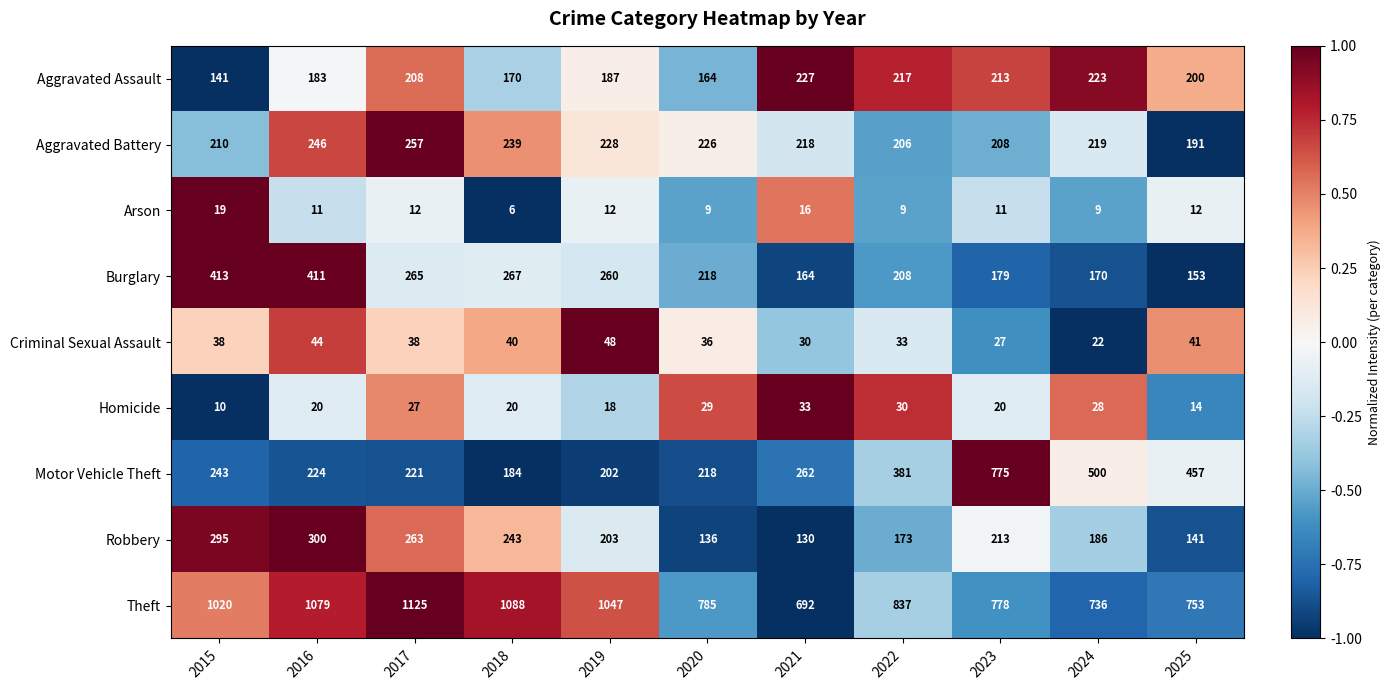

What is the total value across all series at 2020?

1821